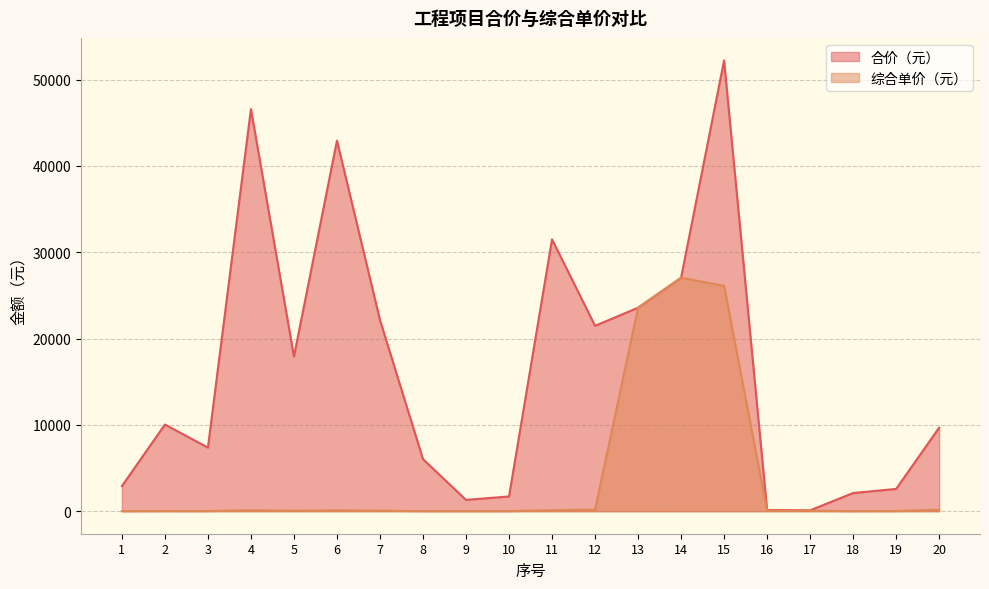

How many lines are shown in the chart?

2